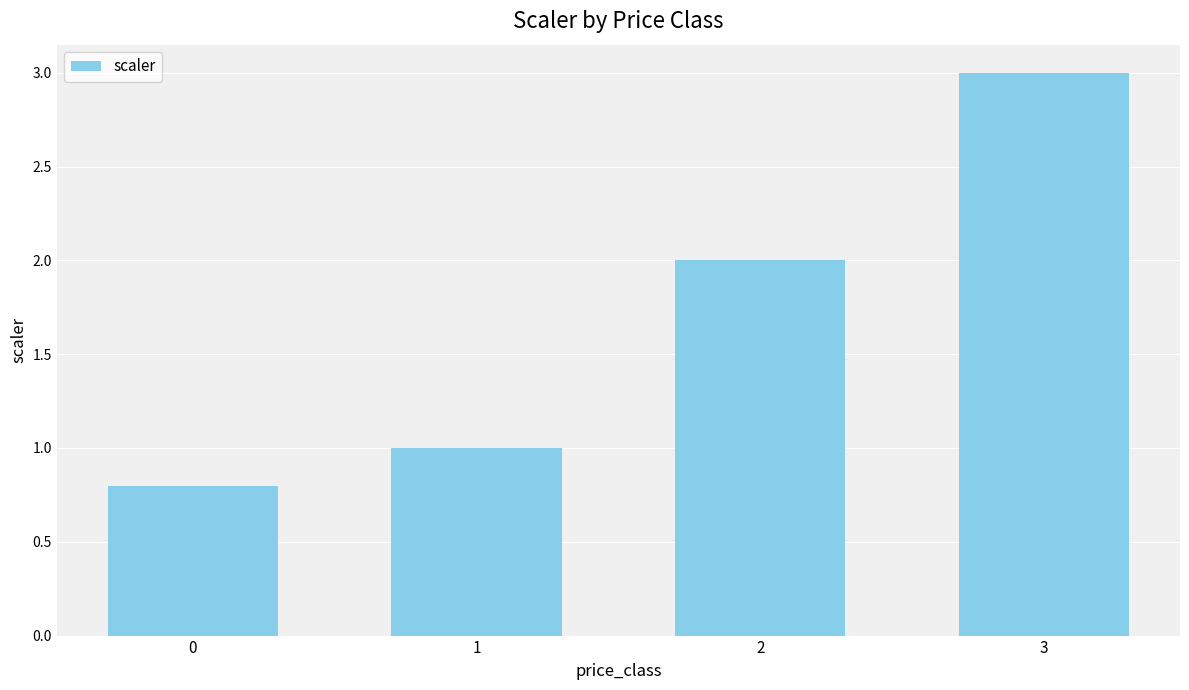

What is the average value?

1.7